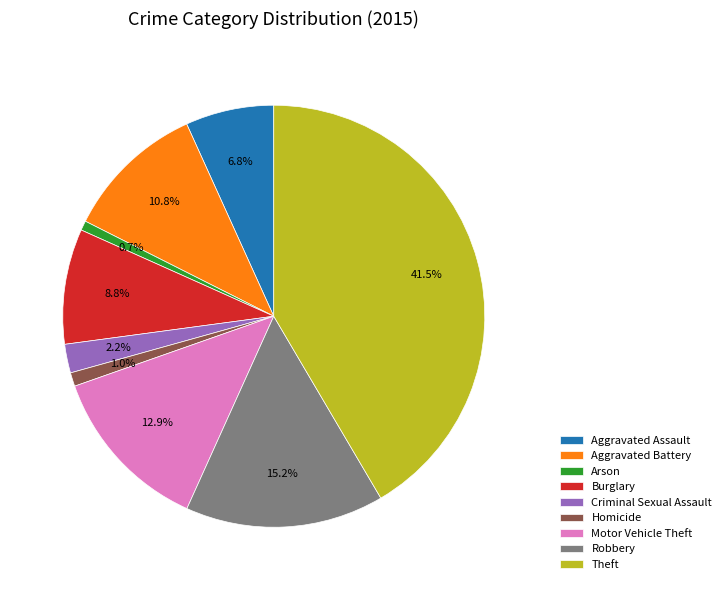

How many segments does this pie chart have?

9